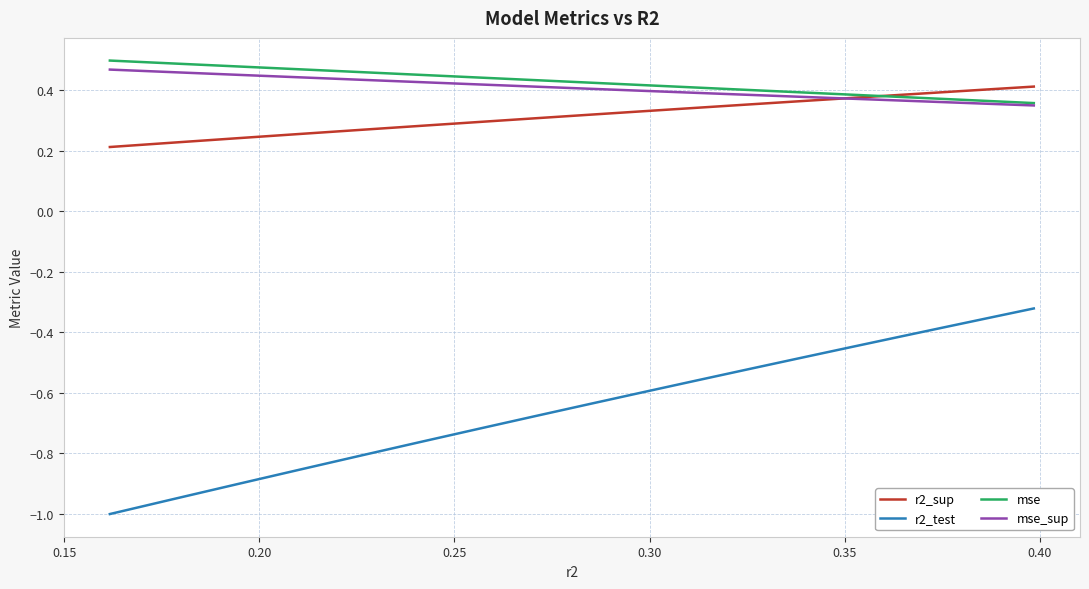

True or false: r2_test has more than 0 interior local peaks.

False